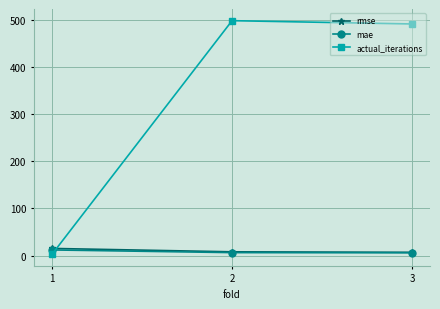

Between 1 and 2, which series saw the biggest shift?

actual_iterations